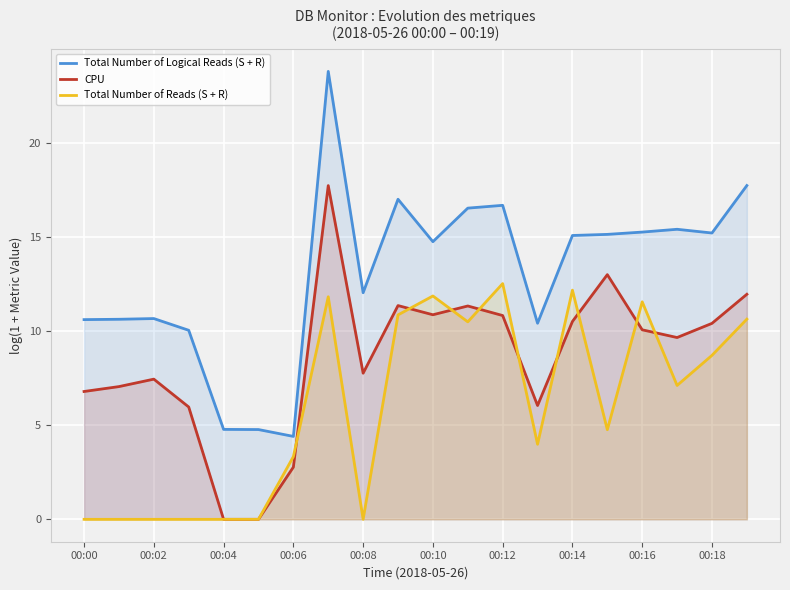

List the series in order of their peak value, highest first.

Total Number of Logical Reads (S + R), CPU, Total Number of Reads (S + R)